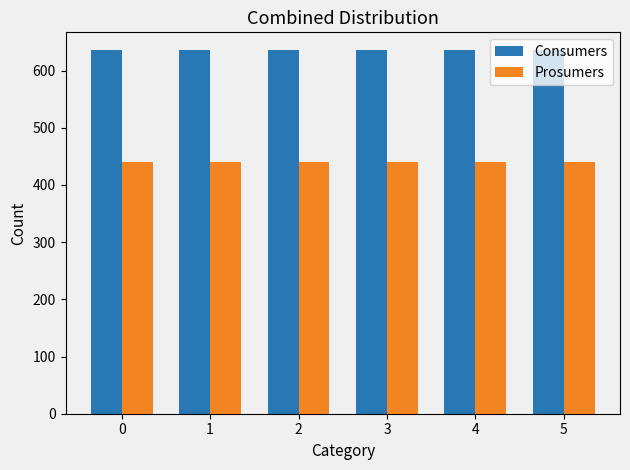

Which series has the largest total across all categories?

Consumers